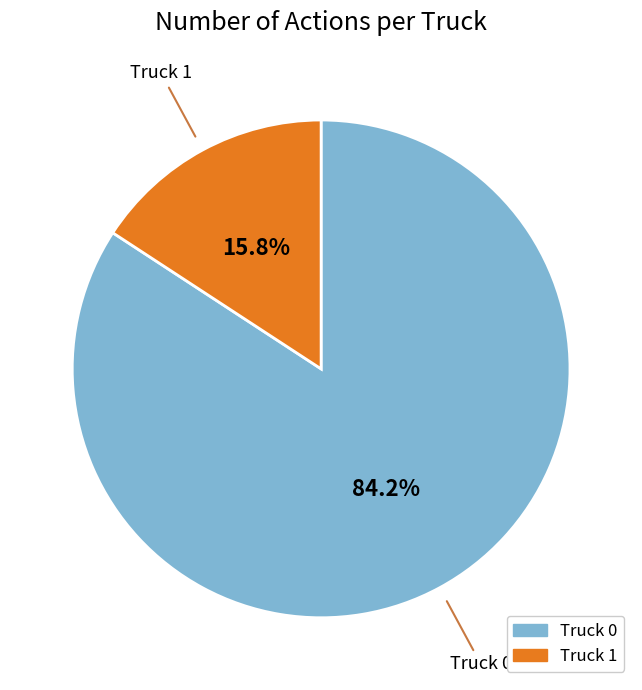

What portion of the pie excludes Truck 0?

15.8%